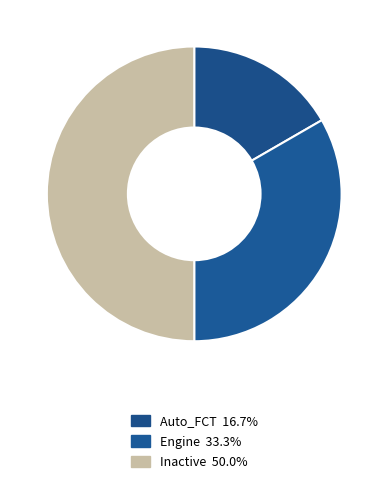

Count the number of slices in the pie.

3